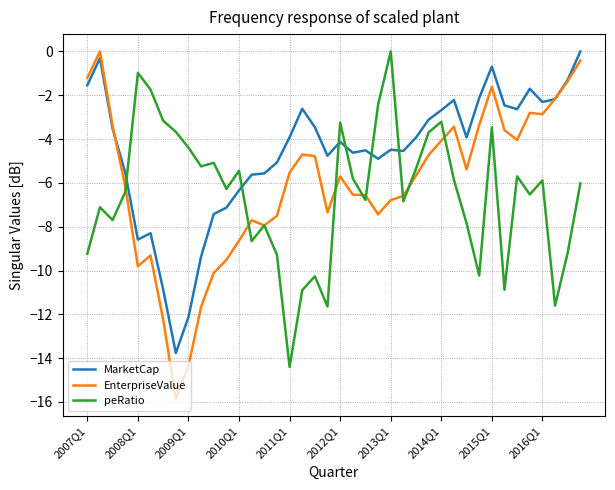

What is the minimum value shown in the chart?

-15.9